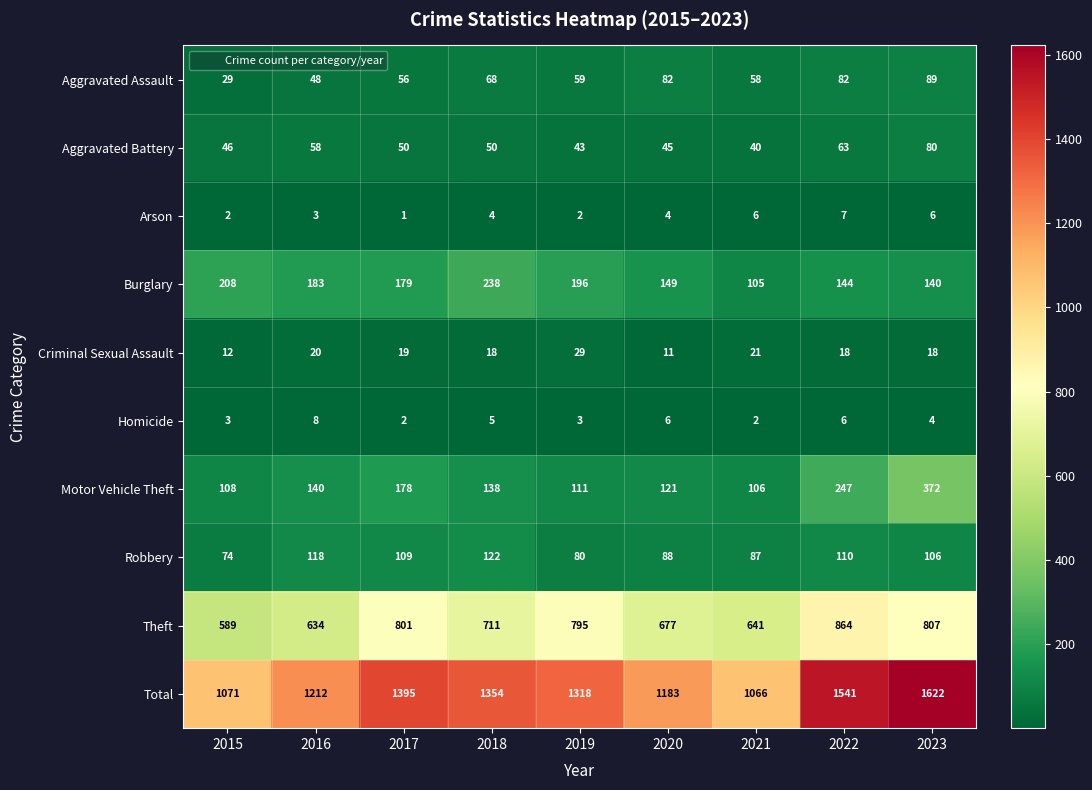

What is the total value across all series at 2020?

2366